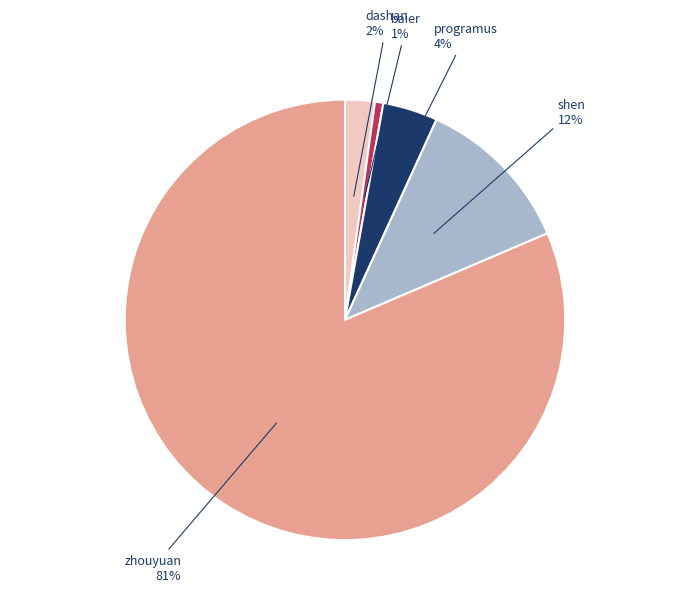

To the nearest percent, what is the average slice percentage?

20%